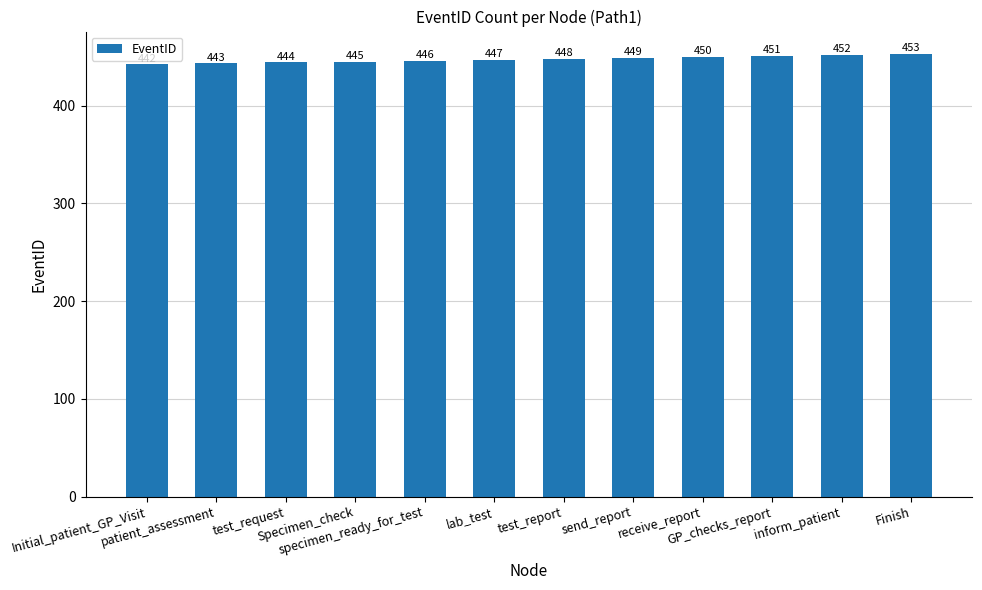

How many bars are there in total?

12